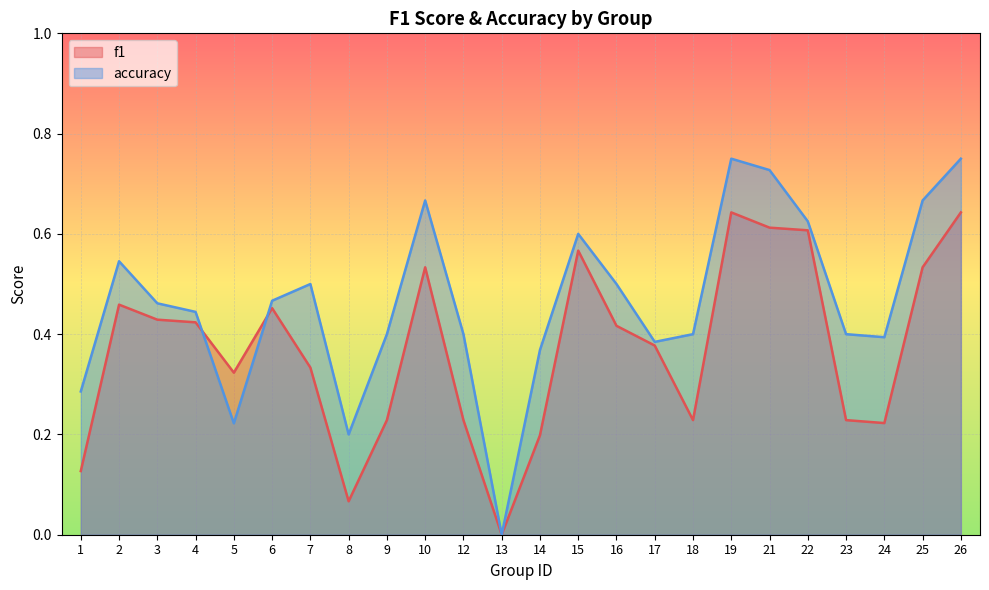

In f1, how many points are lower than both neighbors (excluding endpoints)?

5